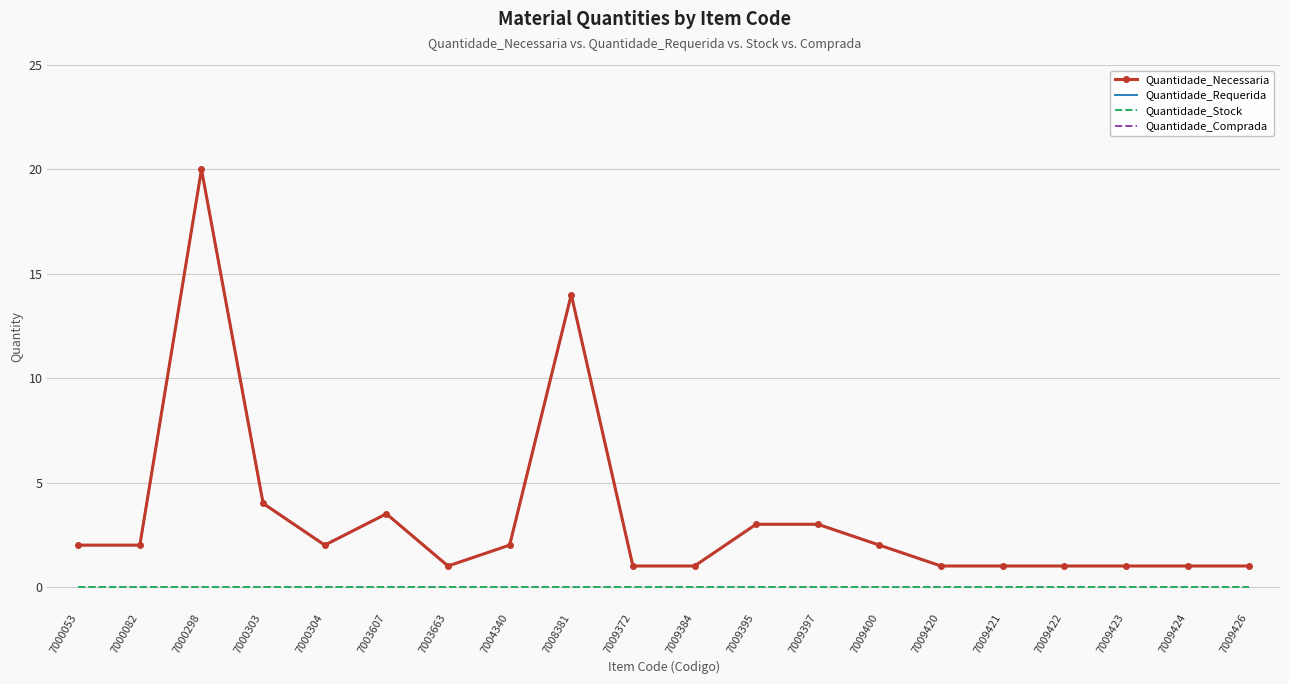

True or false: Quantidade_Requerida and Quantidade_Comprada cross at least once.

False